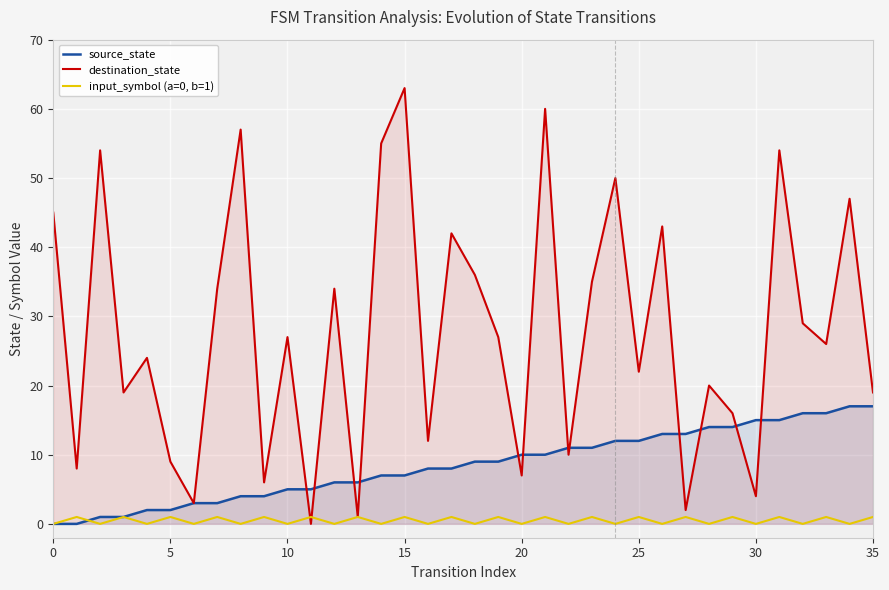

In input_symbol (a=0, b=1), how many points are lower than both neighbors (excluding endpoints)?

17